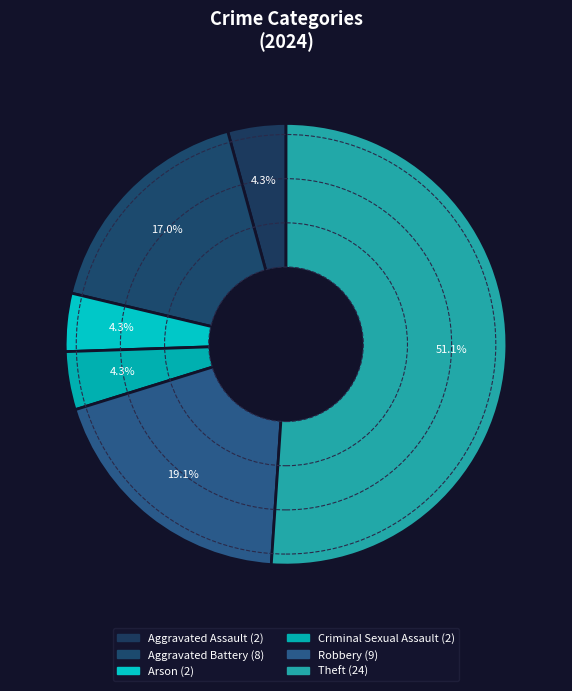

How many segments does this pie chart have?

6